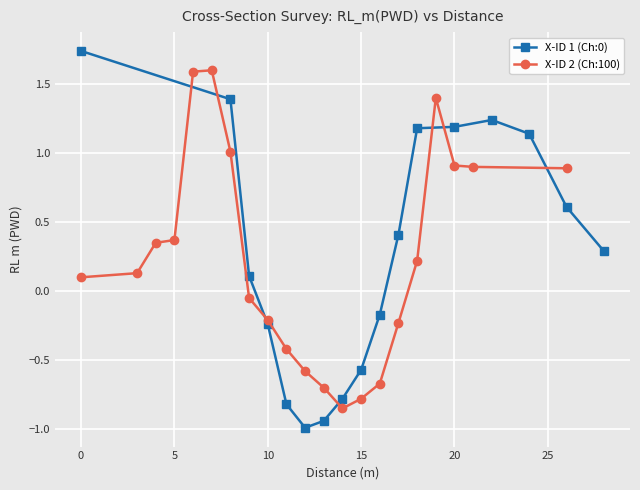

Is this an area chart (filled region under the line)?

No